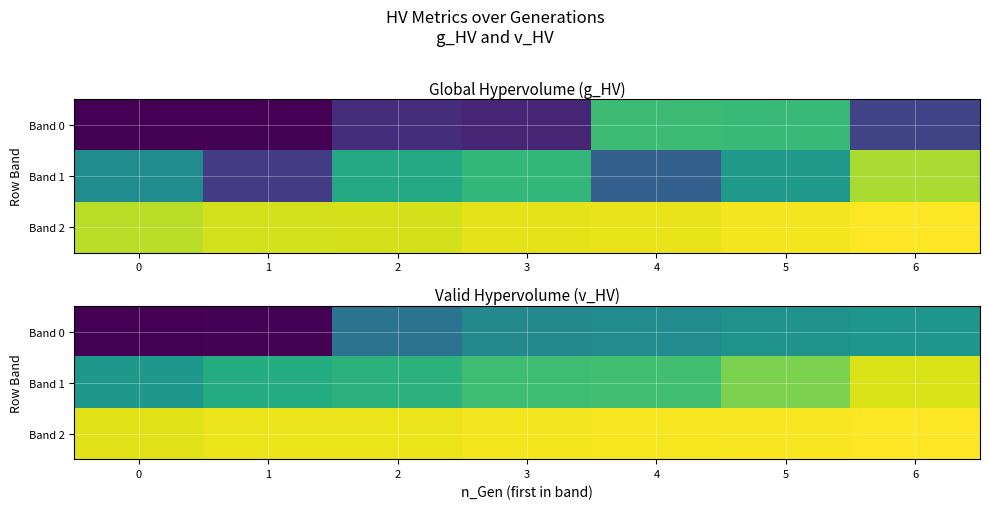

At which label does row_2 first exceed 155700306879114?

3